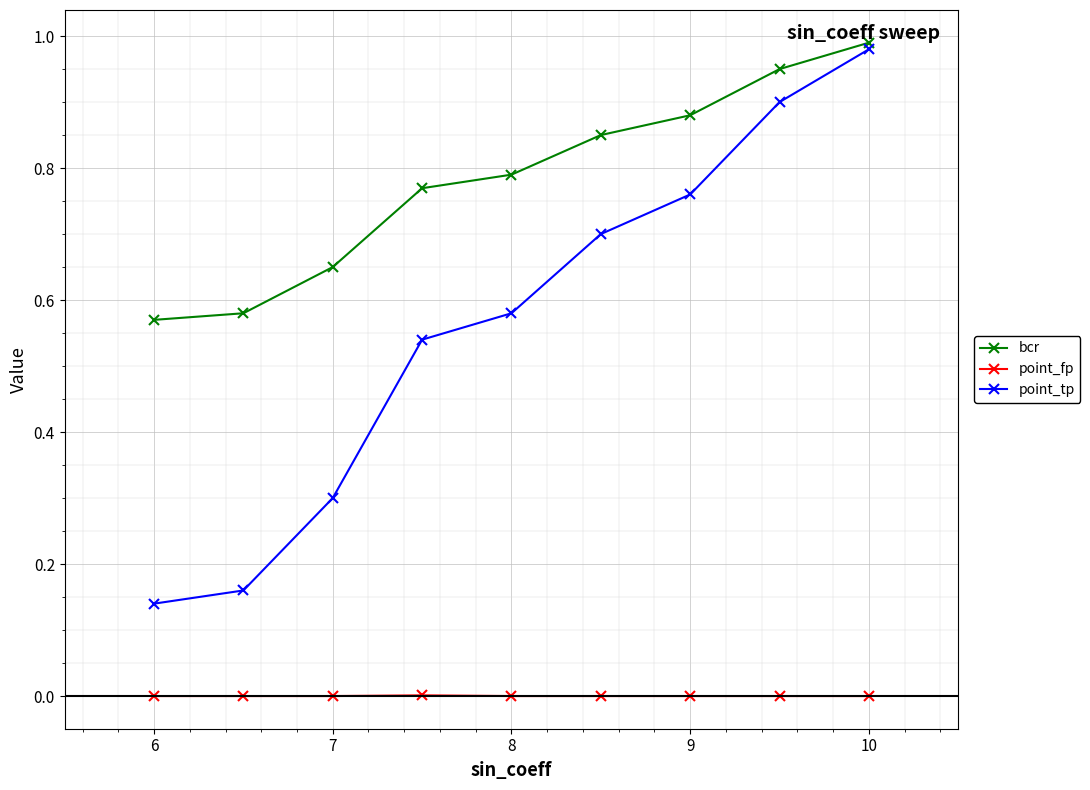

Which series has the widest spread of values?

point_tp